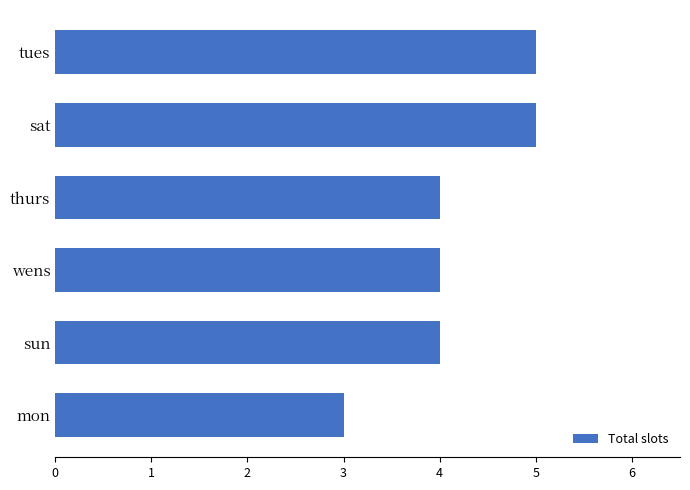

What is the greatest value displayed?

5